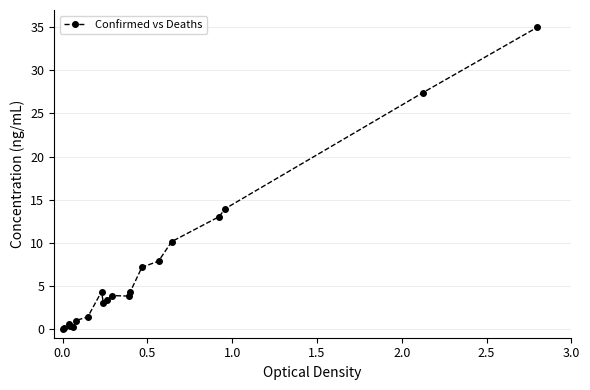

True or false: the data has more than 0 interior local peaks.

True